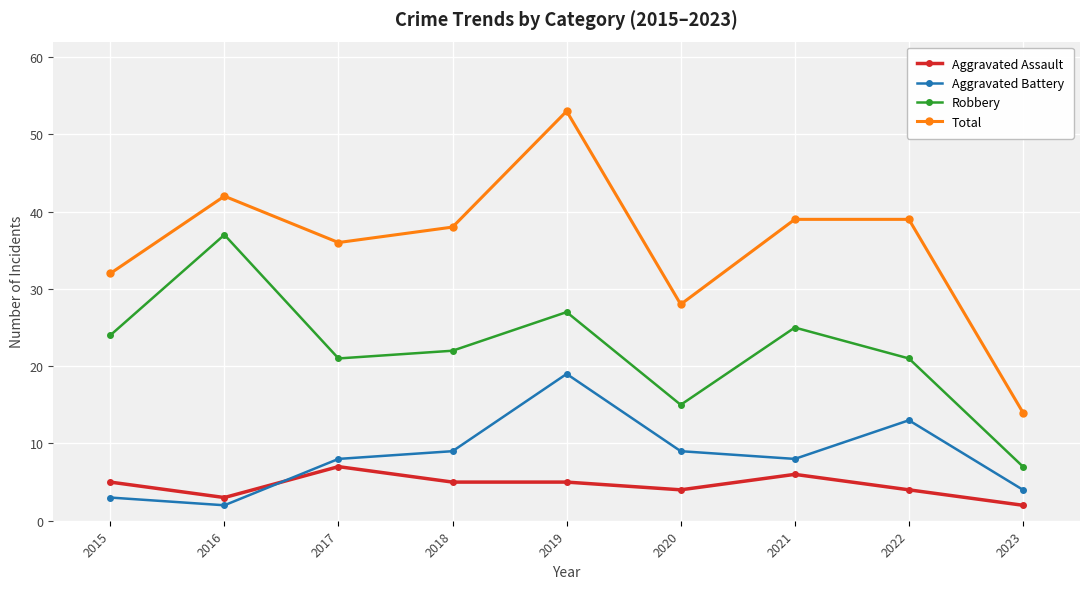

Which series changed the most between 2017 and 2019?

Total